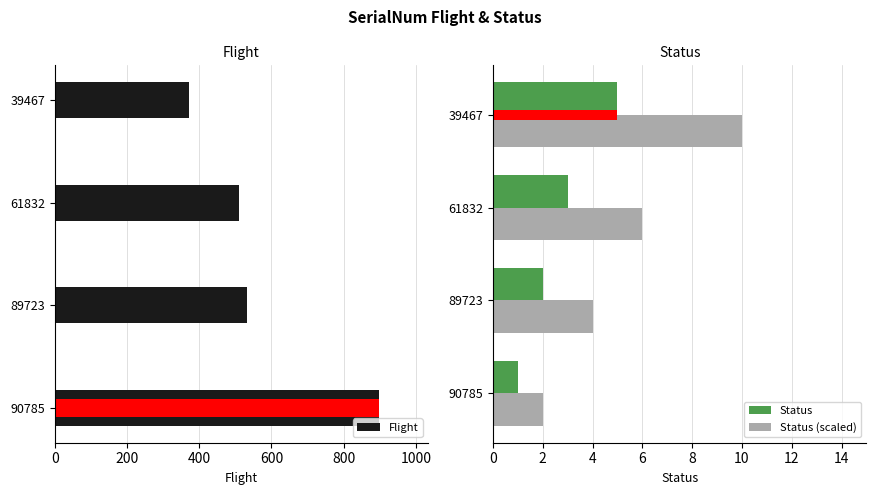

True or false: Status (scaled) has a value of 4 at 89723.

True